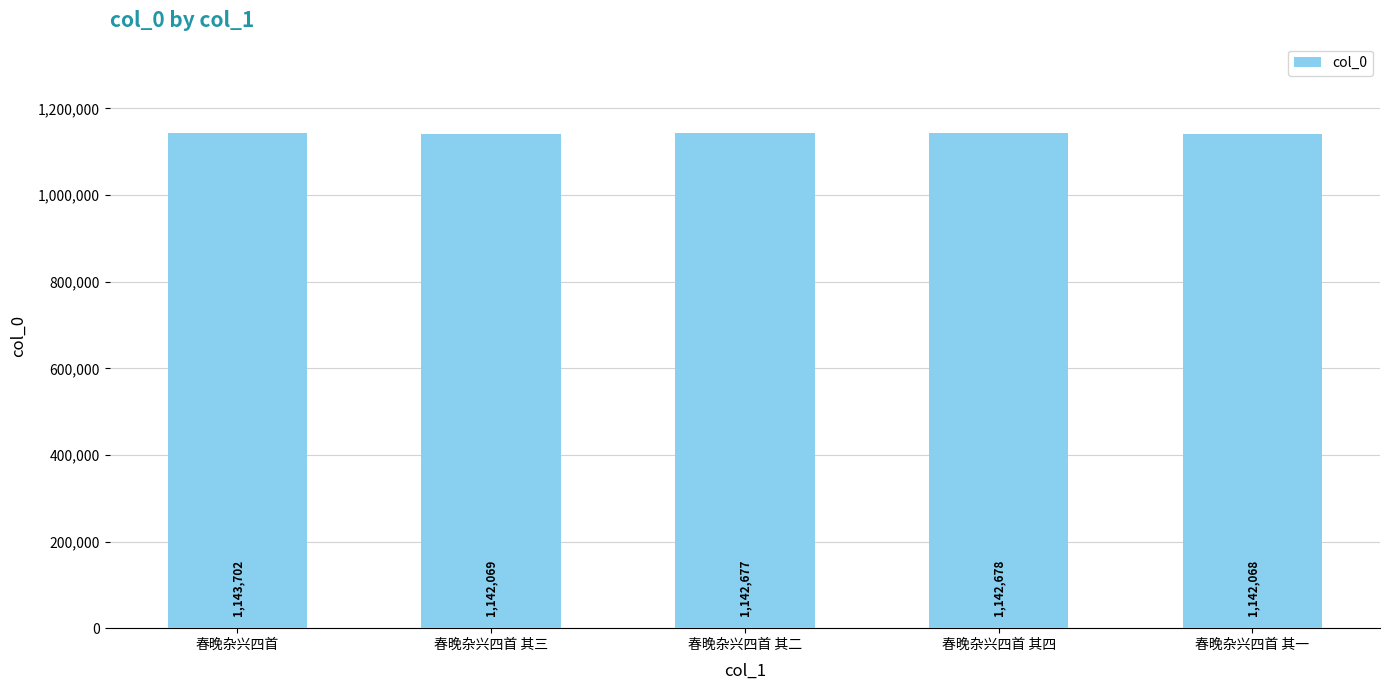

What is the greatest value displayed?

1143702